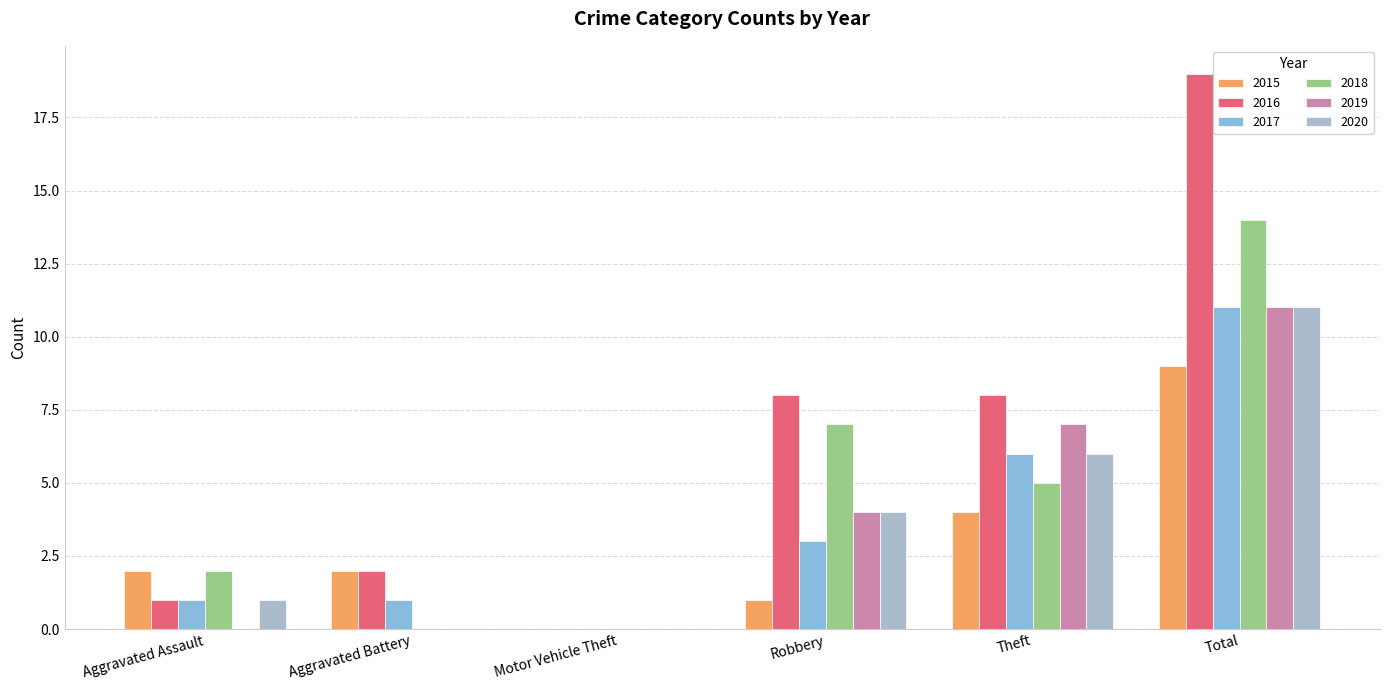

How many series are shown in this chart?

6